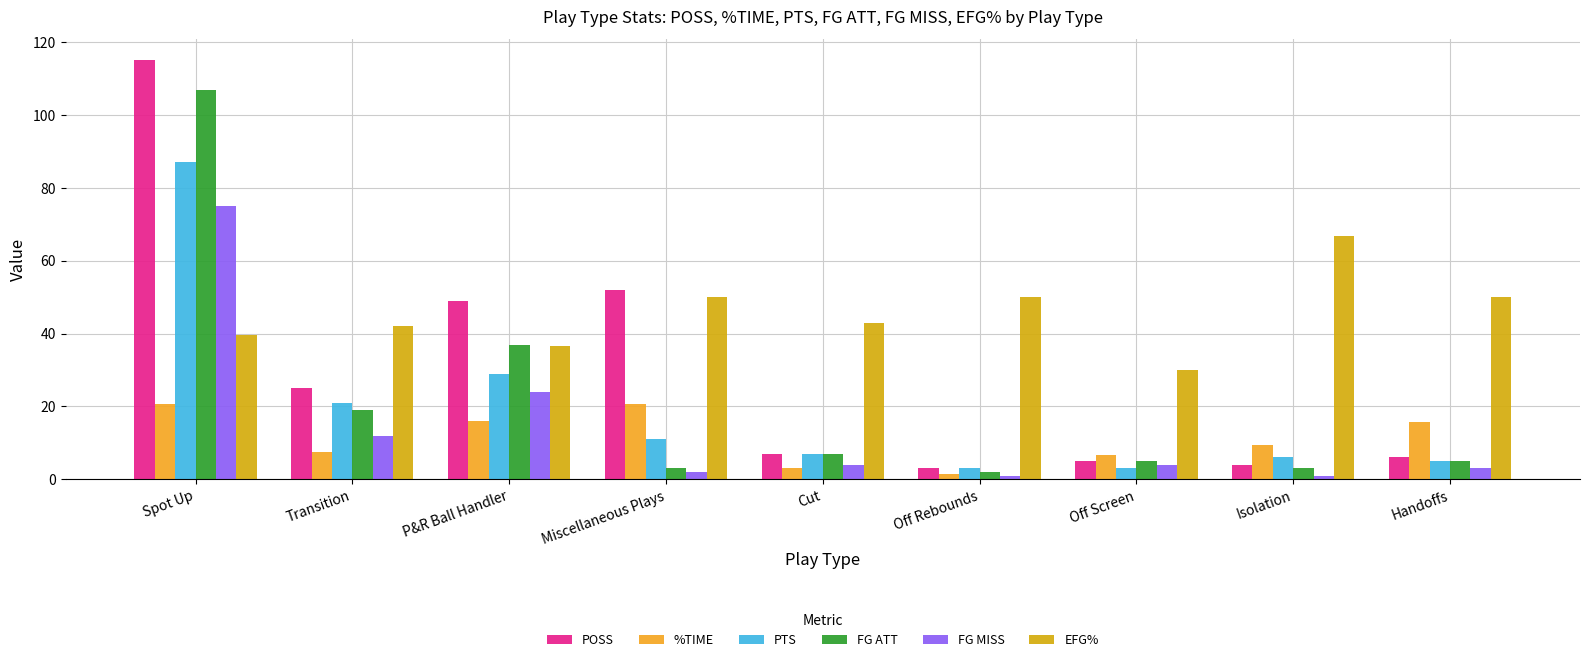

Between Miscellaneous Plays and Isolation, which series saw the biggest shift?

POSS